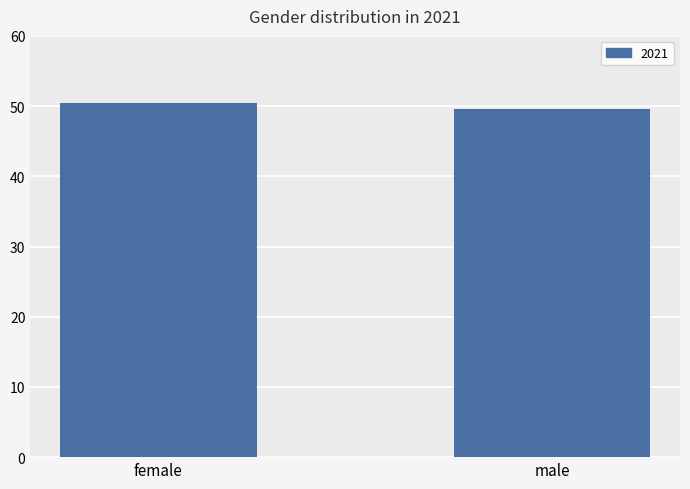

What is the difference between the values at female and male?

0.9